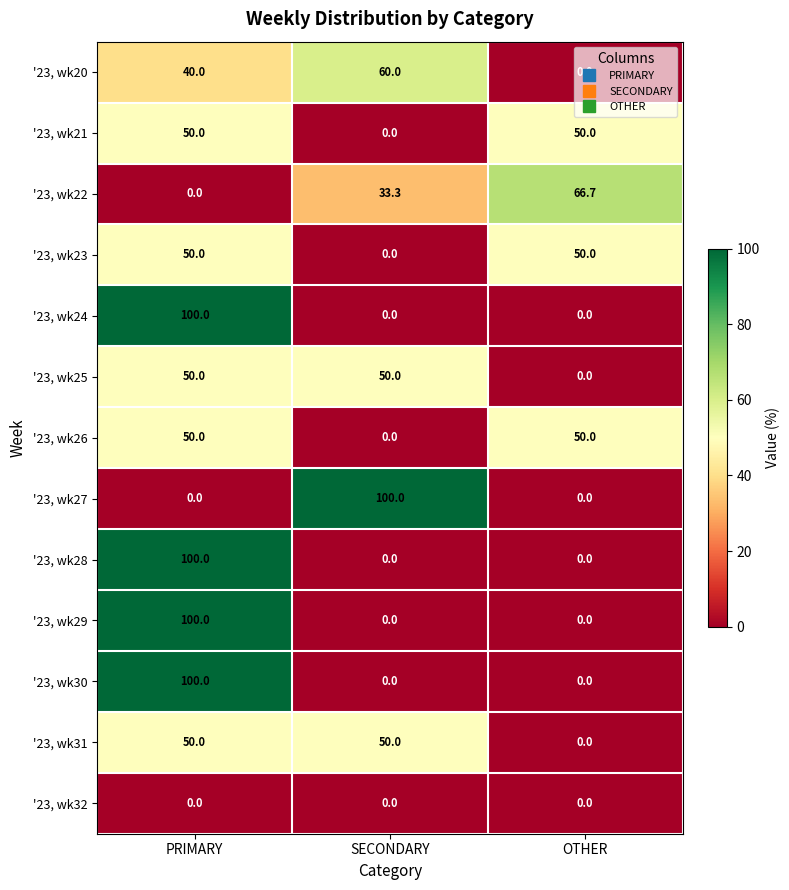

What is the maximum value for '23, wk24?

100.0